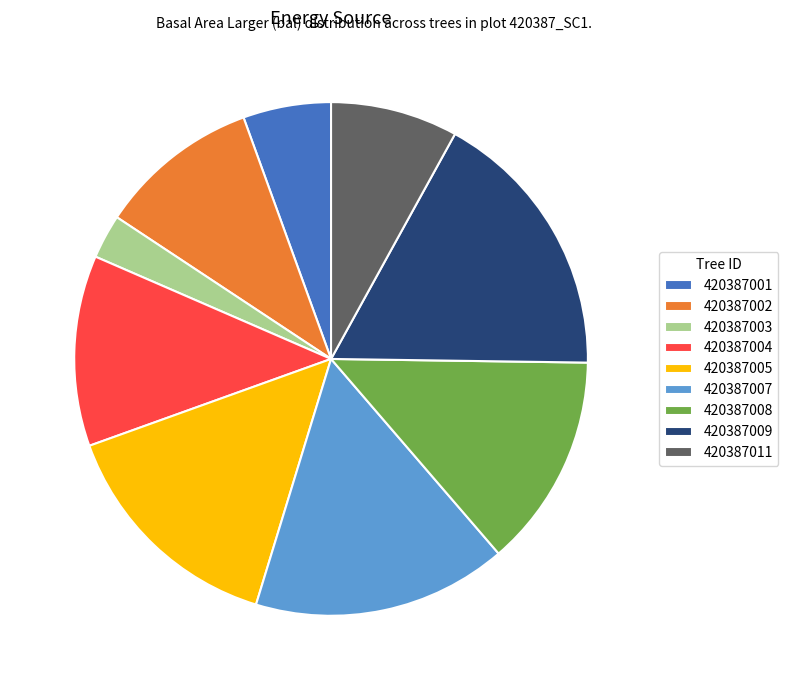

Which has a higher value, 420387003 or 420387004?

420387004